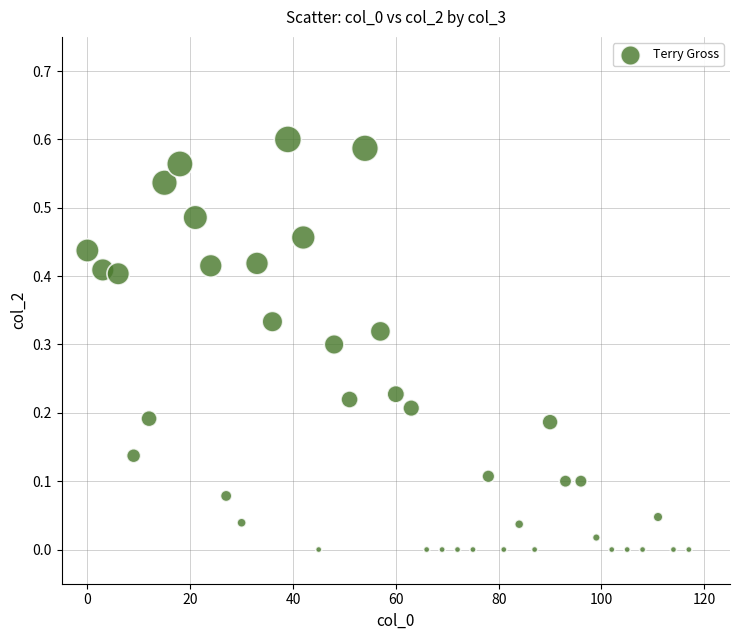

What is the range of X values (max minus min)?

117.0